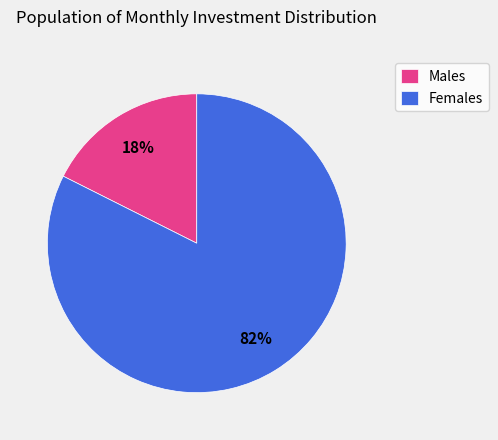

Which category has the smallest portion of the pie?

Males